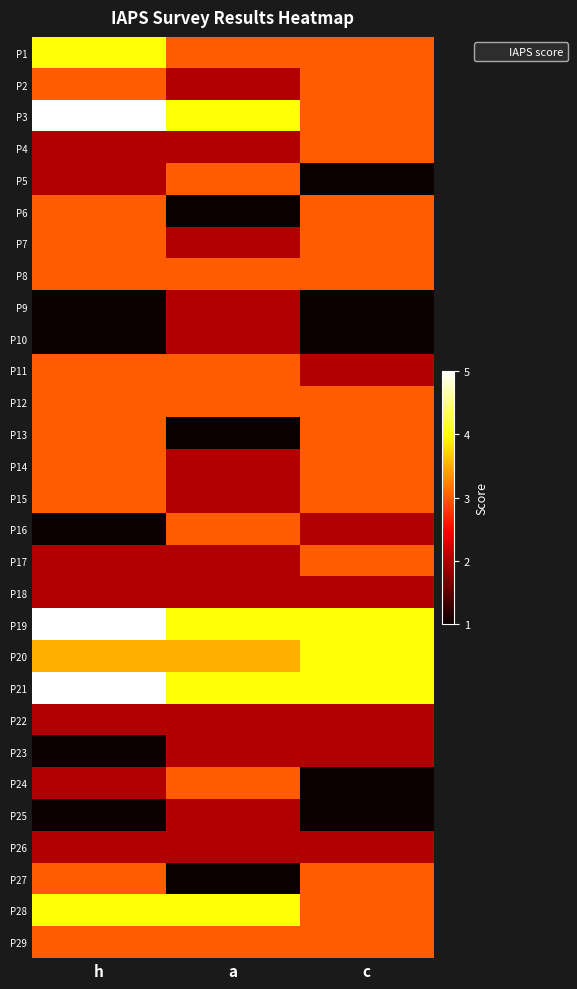

Count the number of data series in this chart.

29